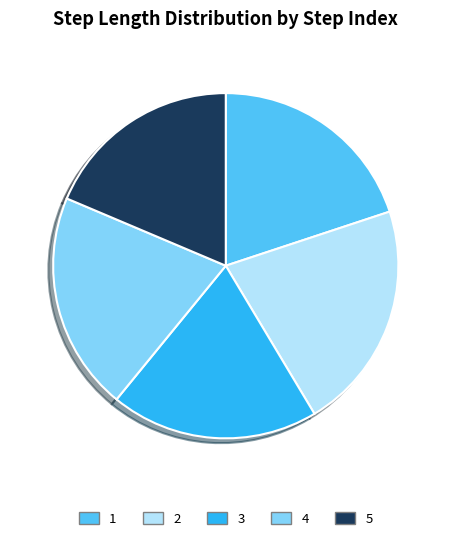

The 2 slice represents 21% of the pie. True or false?

True